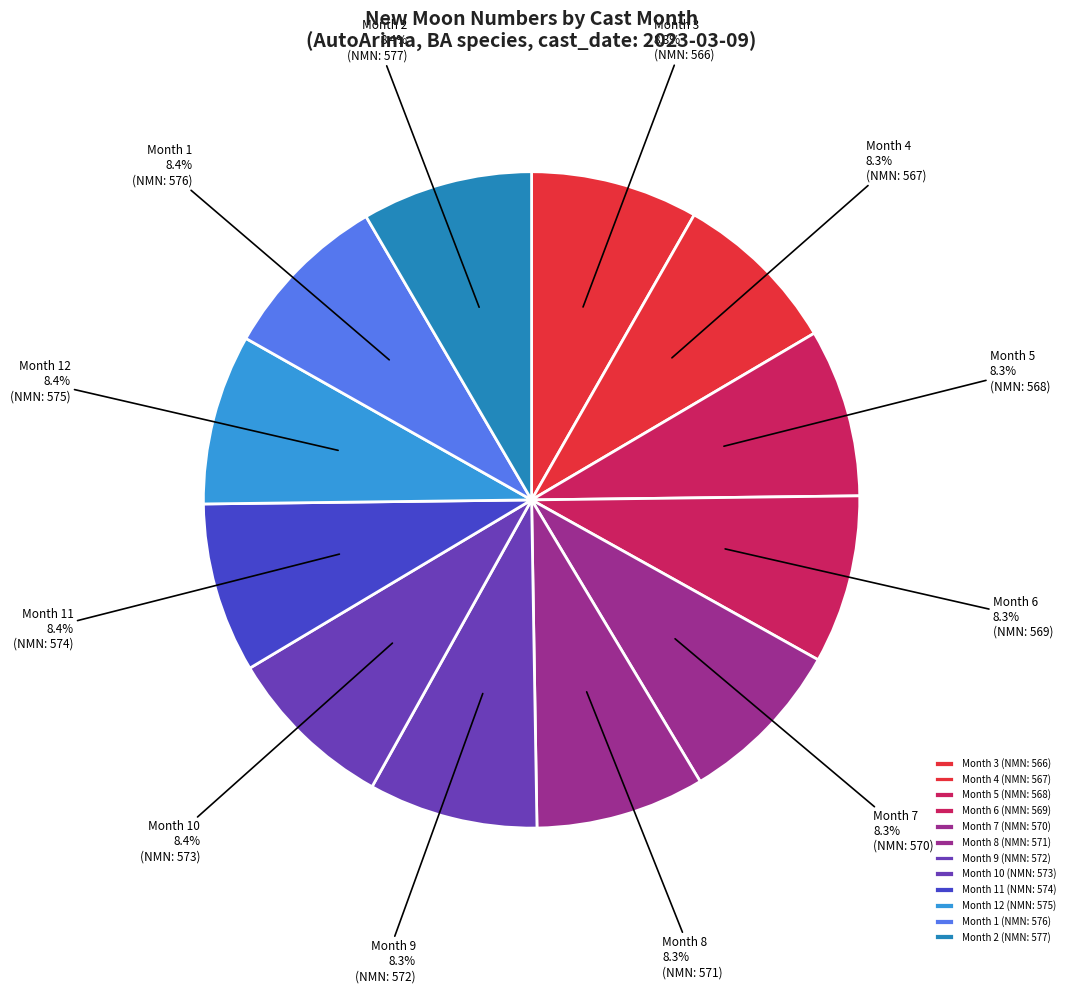

Count the number of slices in the pie.

12